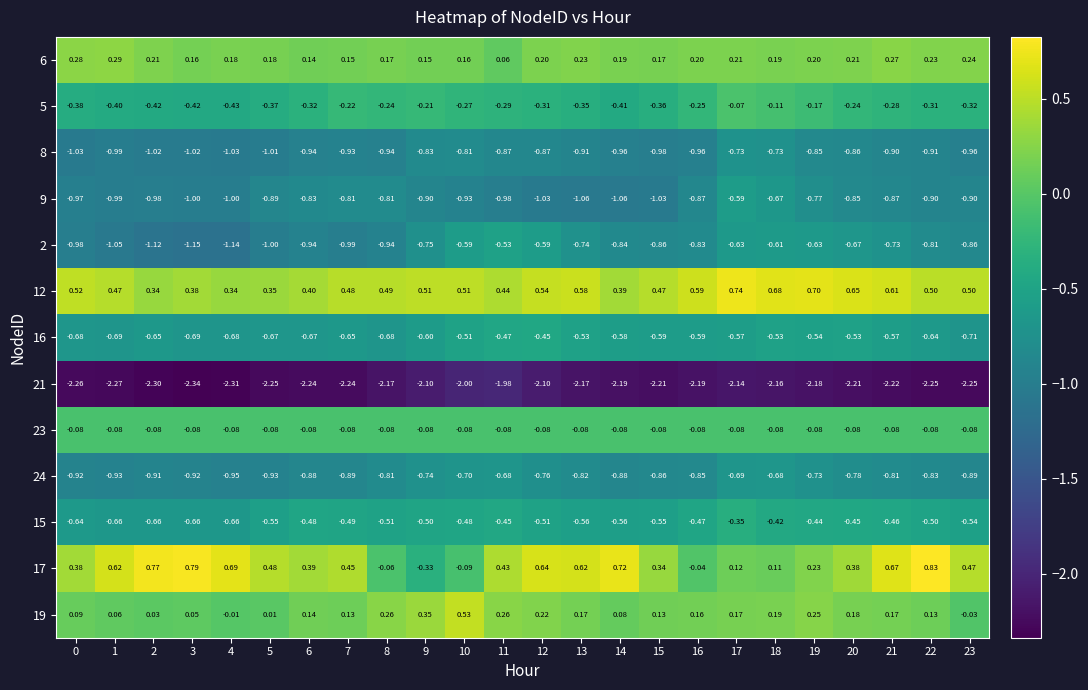

At which category is the sum across all series the highest?

17